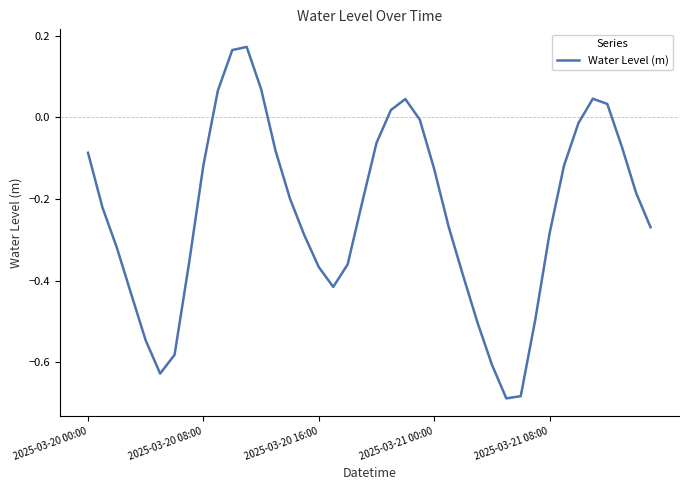

How many positive values are there?

8